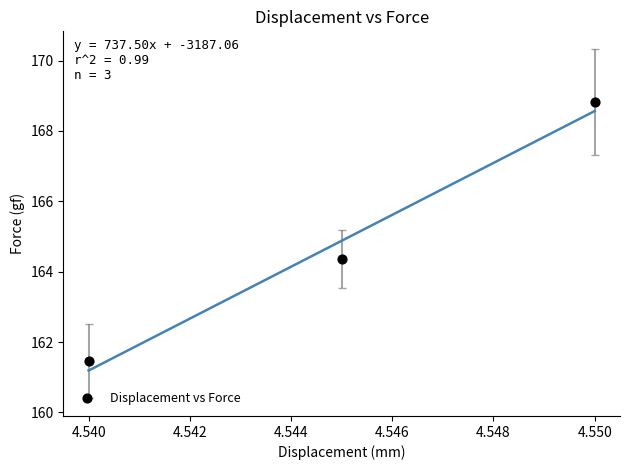

What Y value in the scatter plot is closest to 165?

164.4